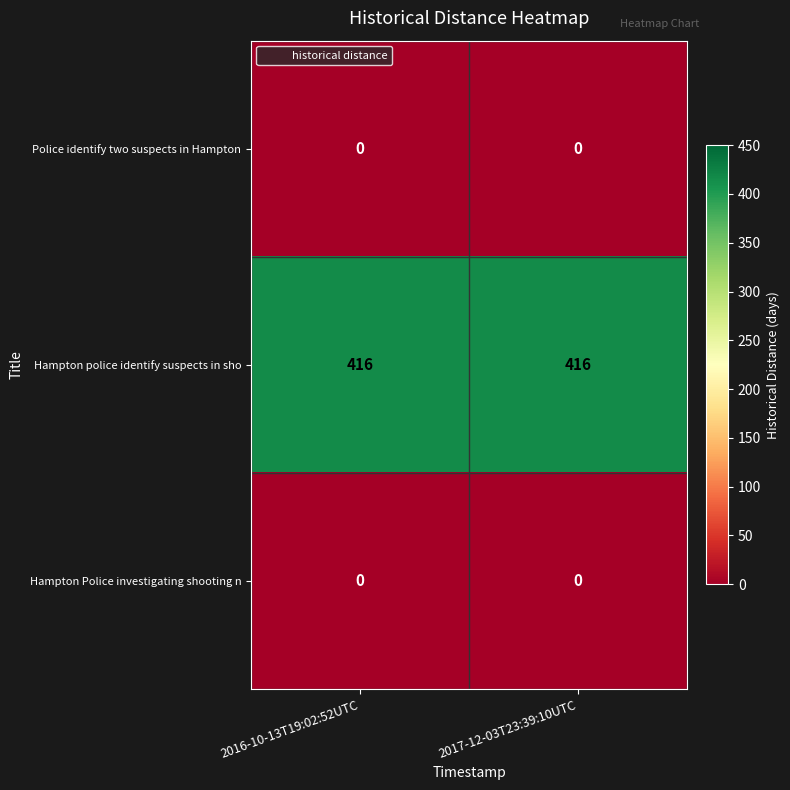

Which series has the largest total across all categories?

Hampton police identify suspects in sho